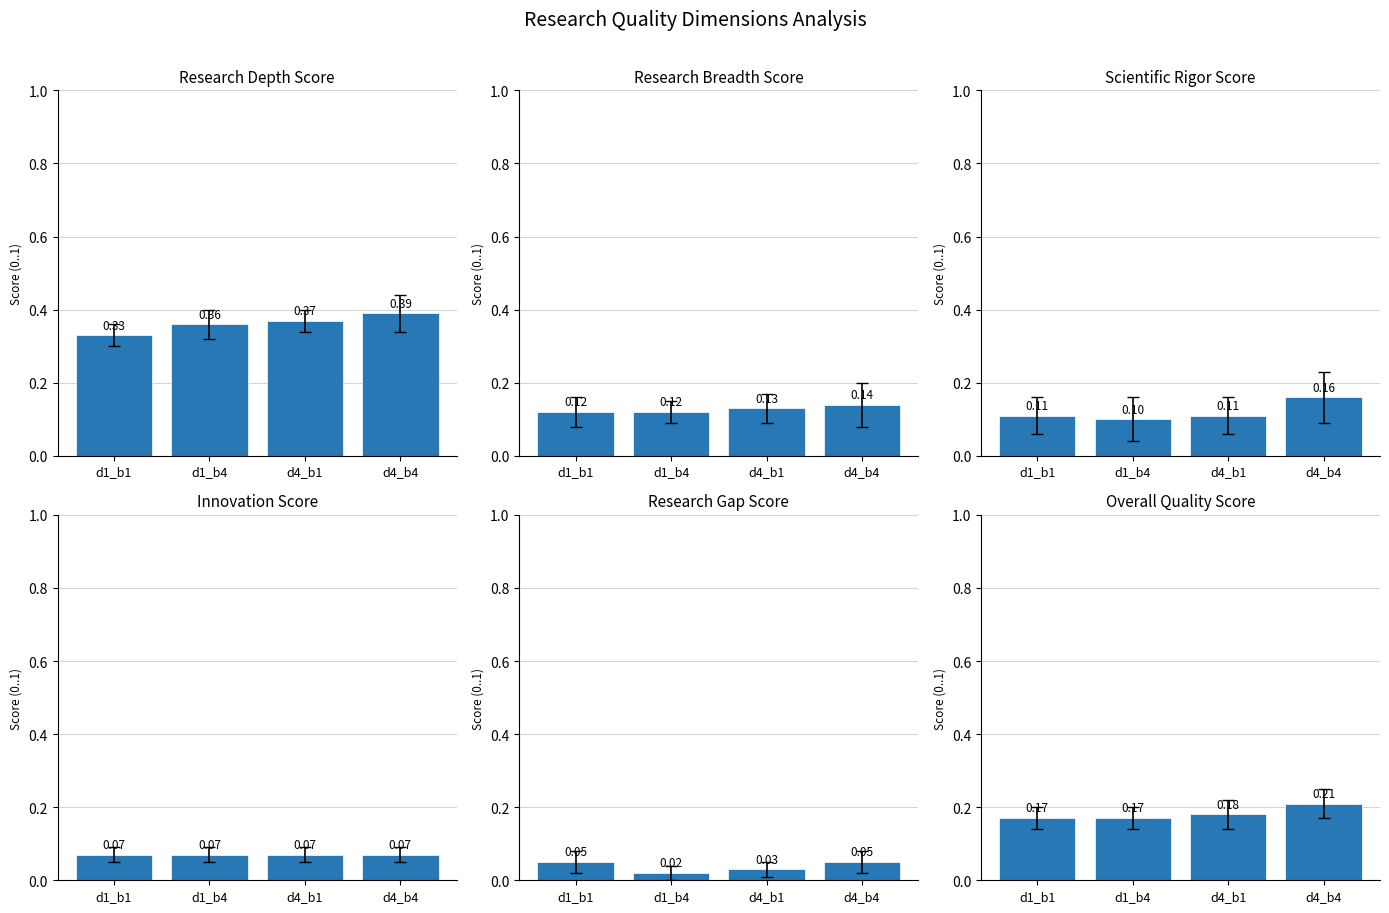

What is the label of the 2nd bar from the right?

d4_b1